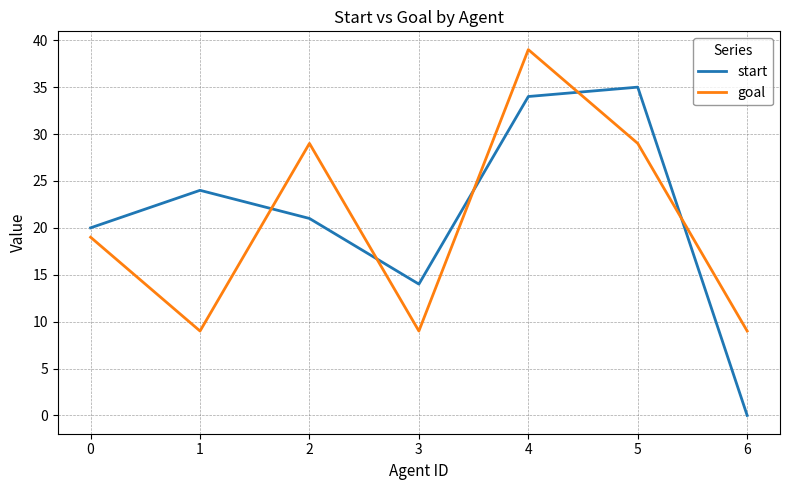

What is the difference between the maximum and minimum values in the start series?

35